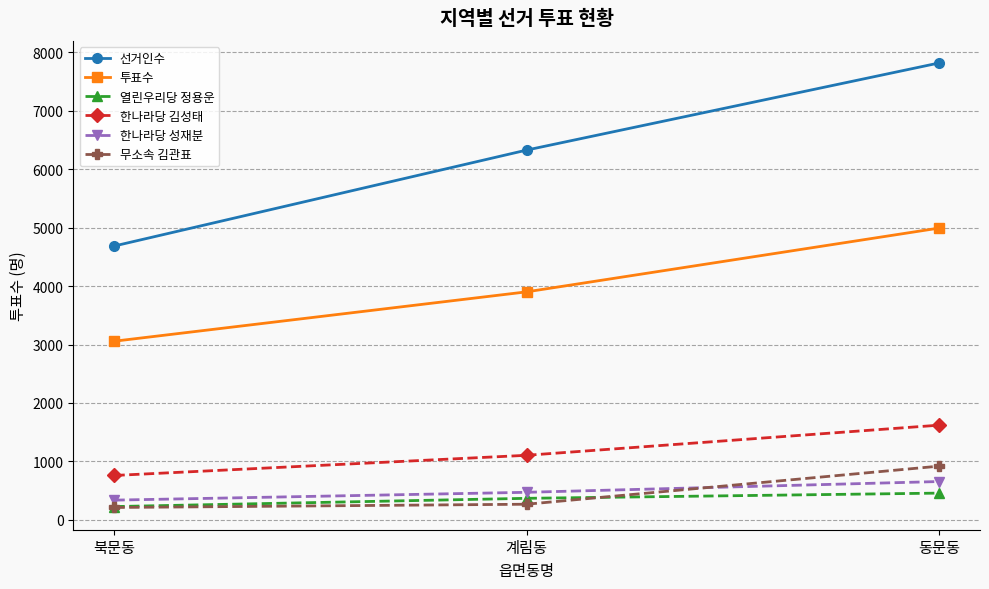

How many lines are shown in the chart?

6